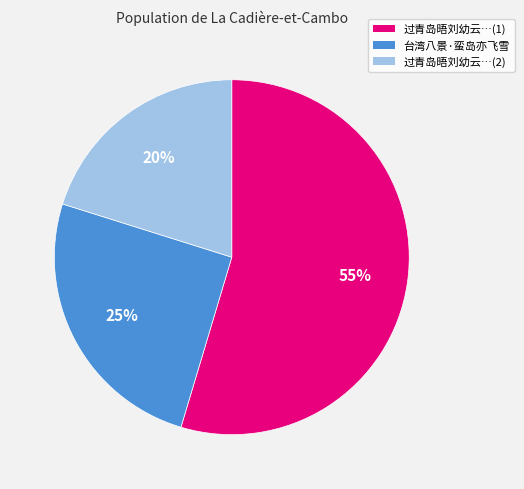

Is it true that 台湾八景·蛮岛亦飞雪 is 17% of the pie?

False